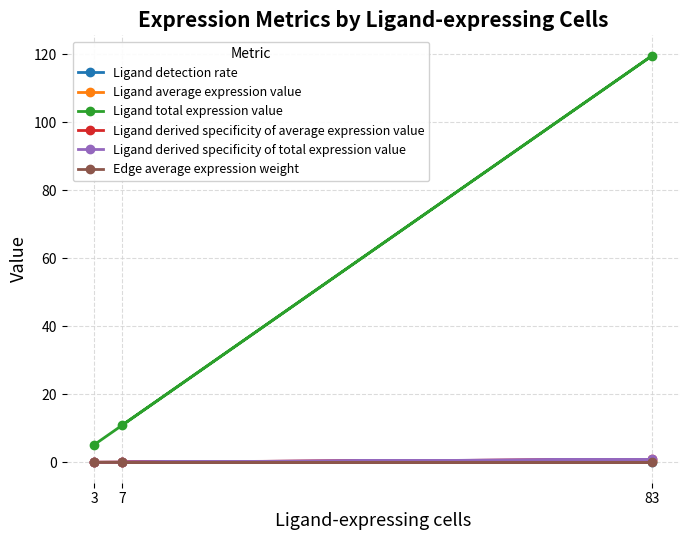

Does the chart display data point markers on the line(s)?

Yes